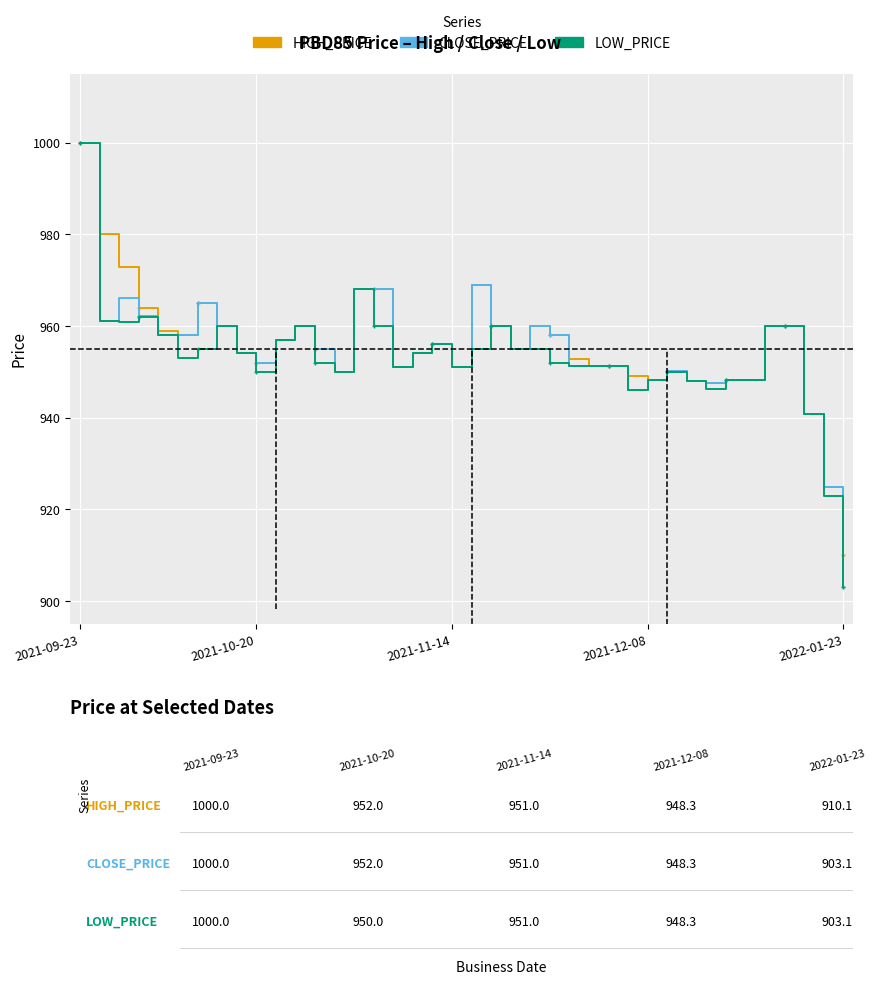

What is the average value of the LOW_PRICE series?

953.2